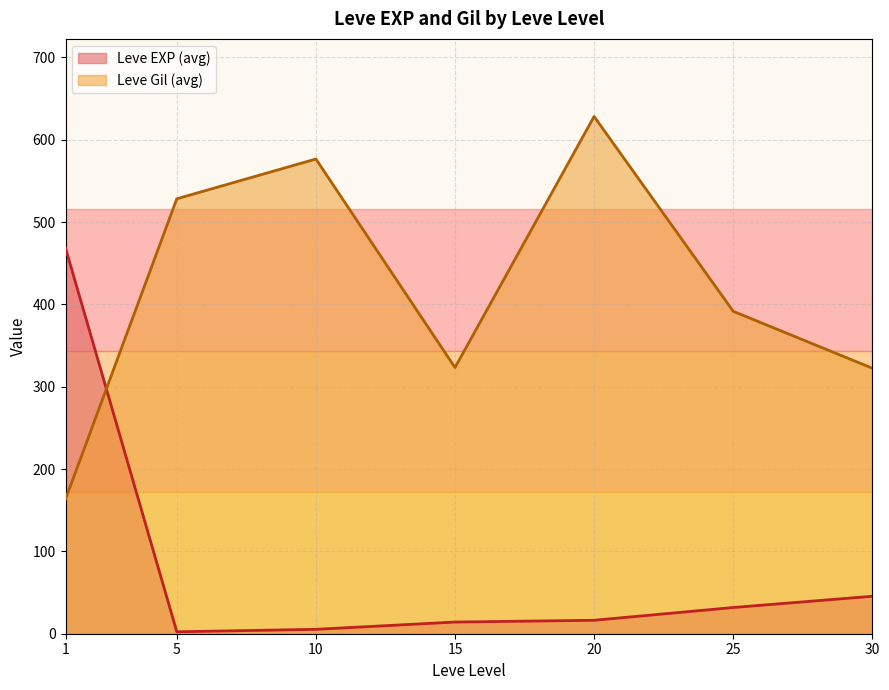

What are all the series names shown in the legend?

Leve EXP (avg), Leve Gil (avg)